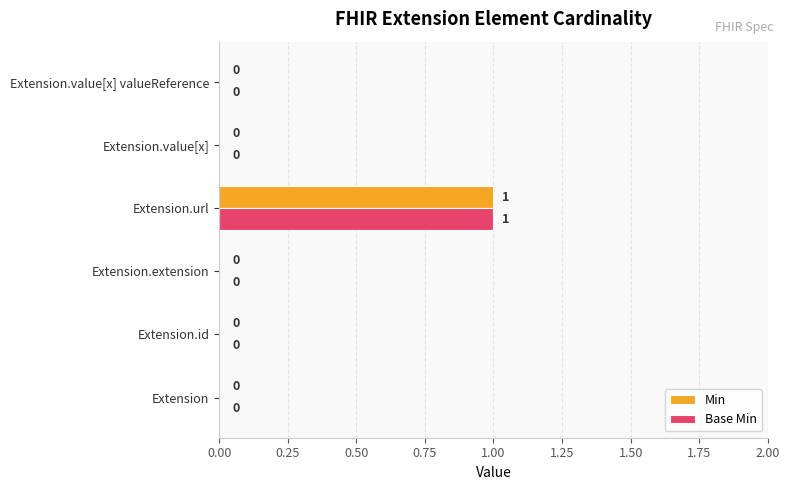

Which category has the highest value across all series?

Extension.url